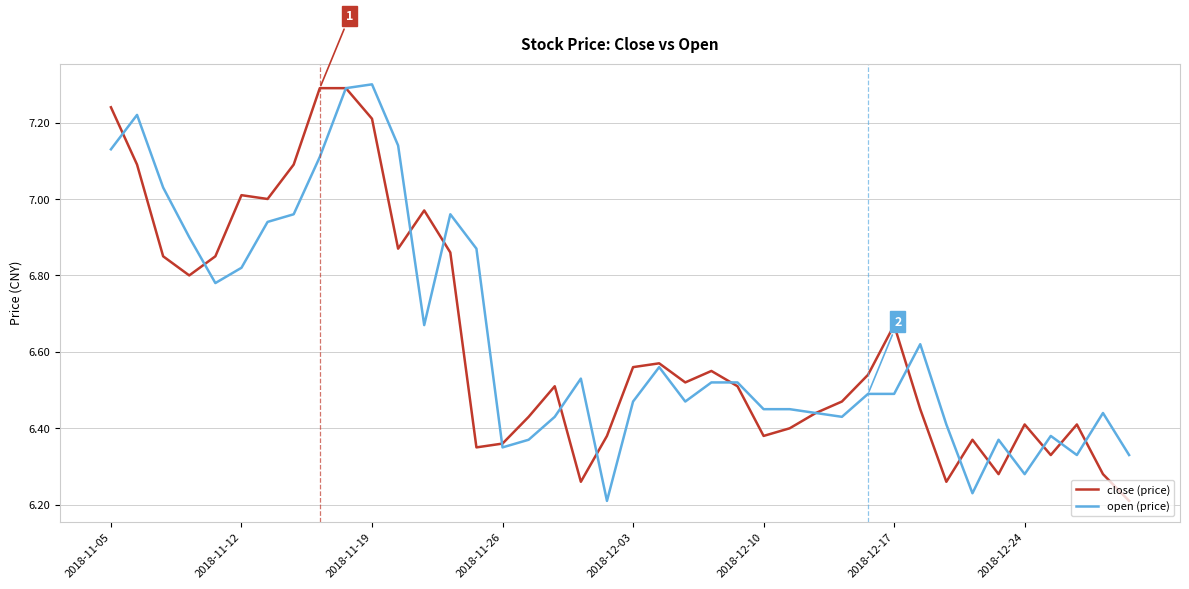

What is the greatest value displayed?

7.3